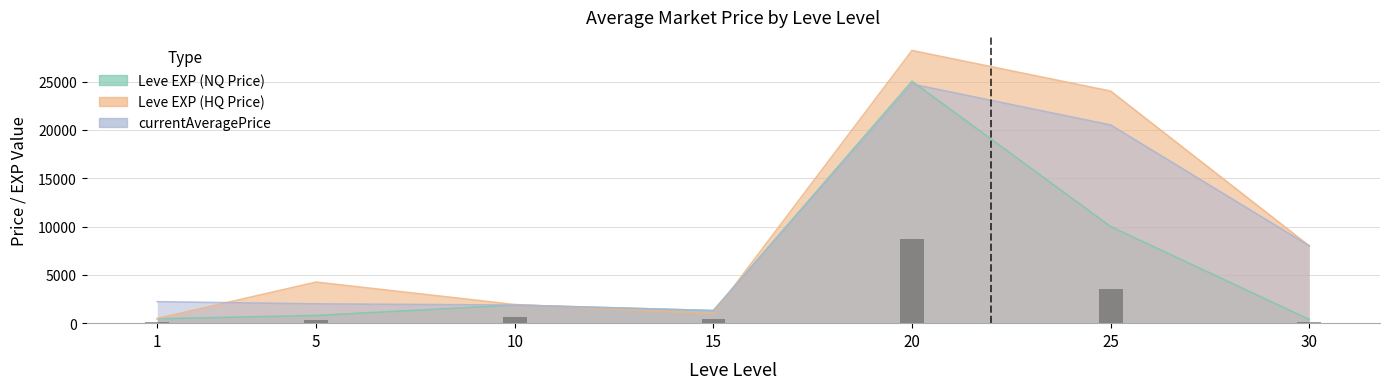

At which label is currentAveragePrice closest to 13023?

30